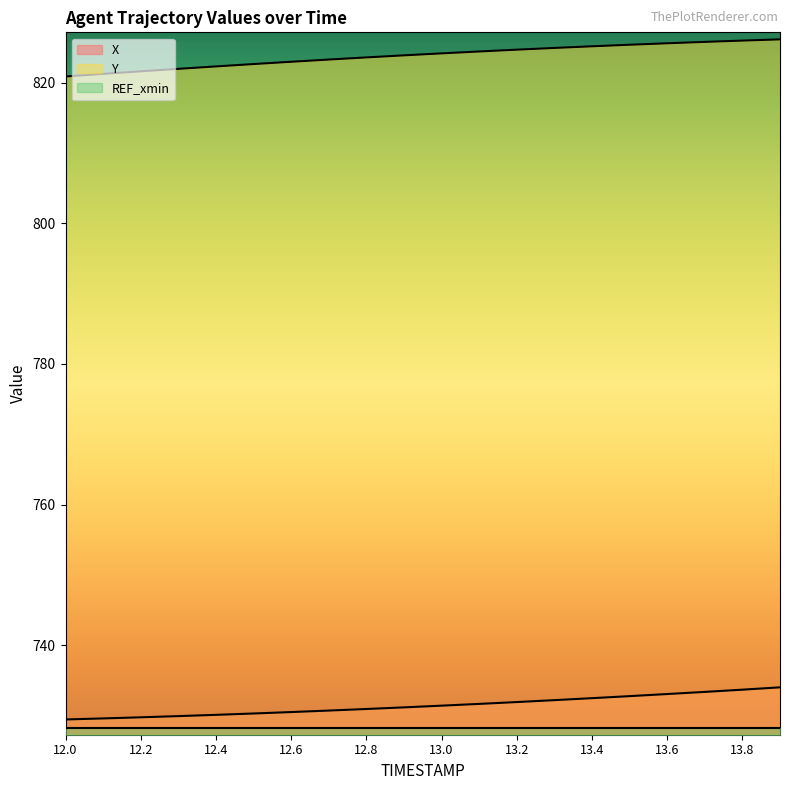

What is the sum of the Y values at 12.6 and 13.5?

1648.4